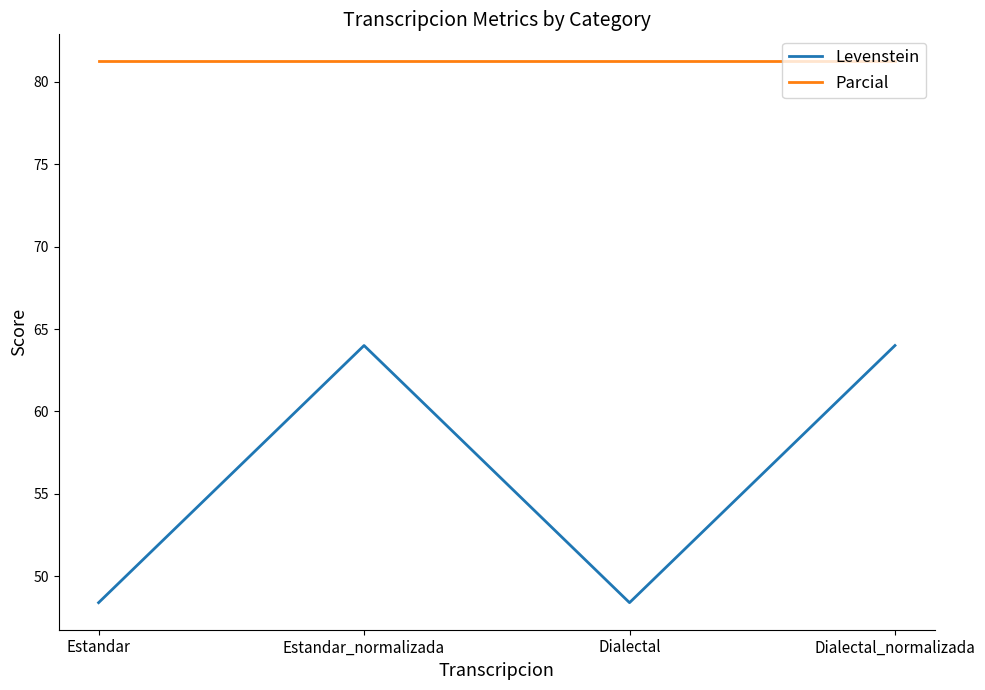

What position from the left is Estandar_normalizada?

2